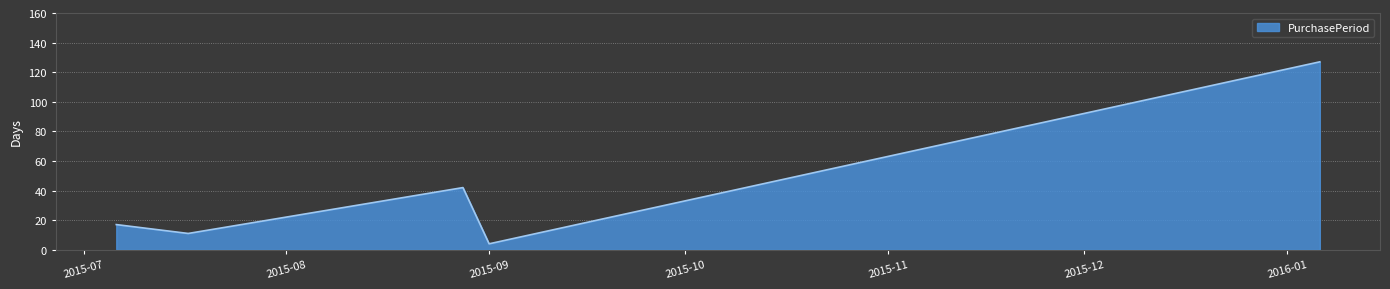

What is the greatest value displayed?

127